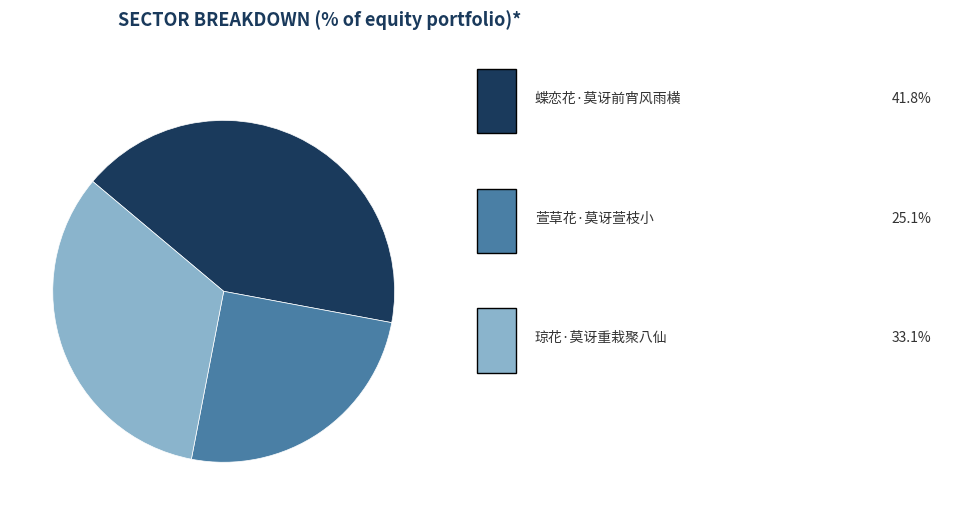

Is there a majority slice in this chart?

No